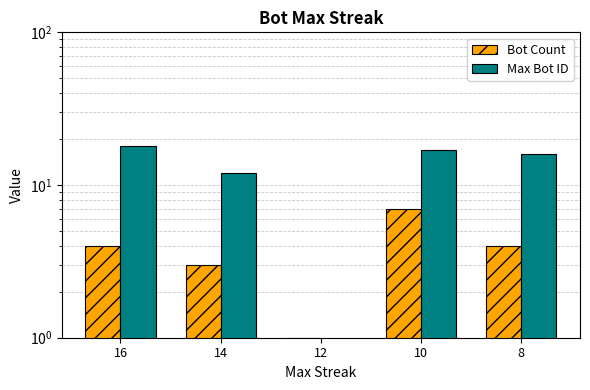

What is the minimum value for Bot Count?

1